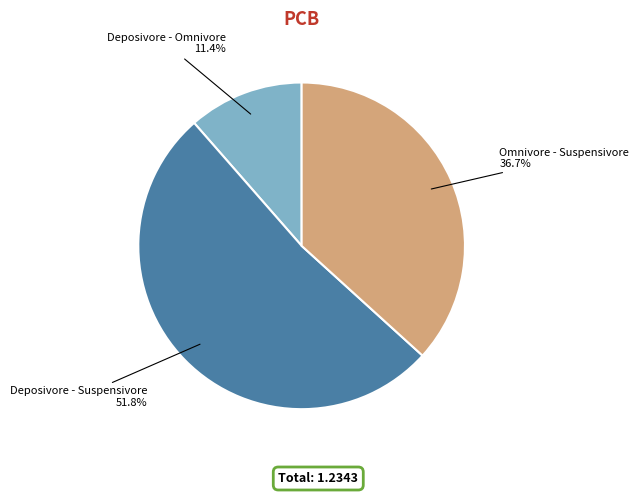

Is there a majority slice in this chart?

Yes